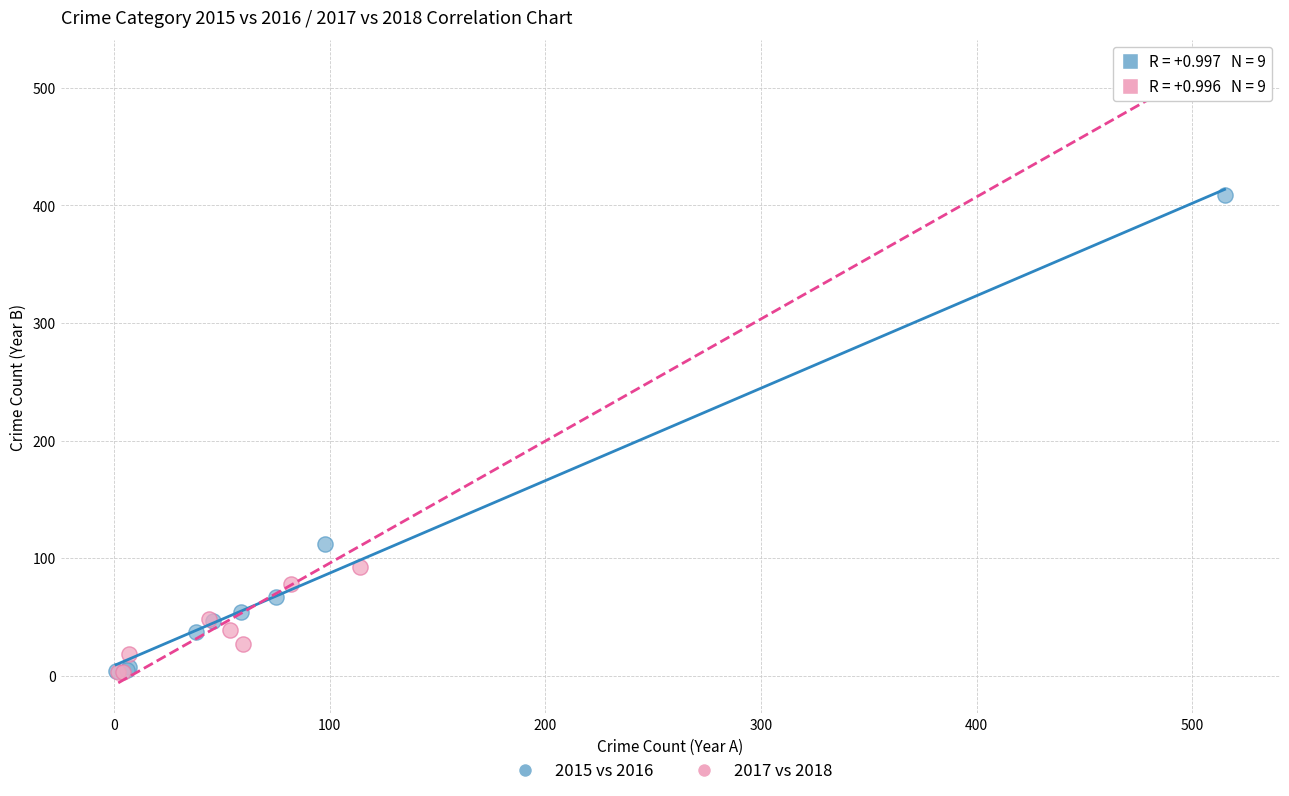

Which series reaches the maximum Y coordinate?

2017 vs 2018